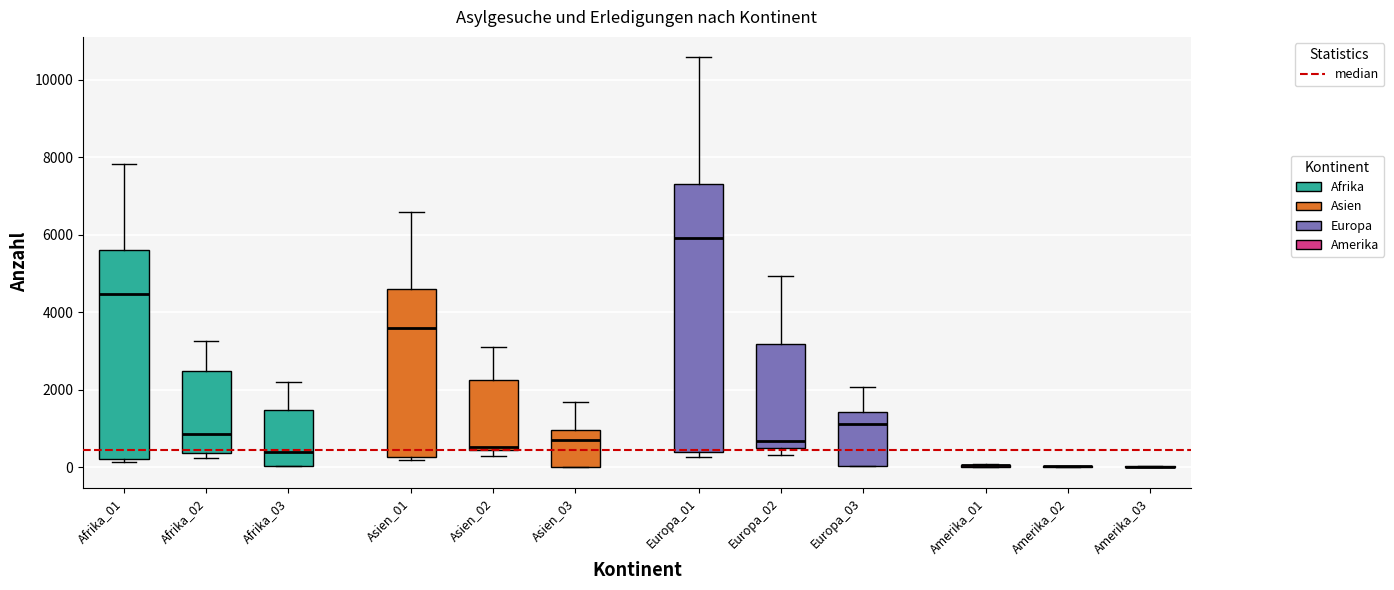

Reading left to right, transcribe this box plot: for each box, give where its median line is, the range the box spans, and where its two whiskers end, as read against the y-axis. The values are not printed on the chart, so give them approximately, as read against the axis.

Afrika_01: median 4600, box 200 to 5600, whiskers 200 (just below the box's lower edge) to 7200
Afrika_02: median 800, box 400 to 2600, whiskers 200 to 3800
Afrika_03: median 400, box 0 to 1400, whiskers 0 to 2000
Asien_01: median 3600, box 200 to 5000, whiskers 200 (just below the box's lower edge) to 6800
Asien_02: median 600, box 400 to 2000, whiskers 400 (just below the box's lower edge) to 3200
Asien_03: median 800, box 0 to 1000, whiskers 0 to 1600
Europa_01: median 5800, box 400 to 6800, whiskers 200 to 9600
Europa_02: median 800, box 400 to 3000, whiskers 200 to 4600
Europa_03: median 1200, box 0 to 1400, whiskers 0 to 2000
Amerika_01: box collapsed to a line at 0, whiskers 0 to 0
Amerika_02: box collapsed to a line at 0, whiskers 0 to 0
Amerika_03: box collapsed to a line at 0, whiskers 0 to 0